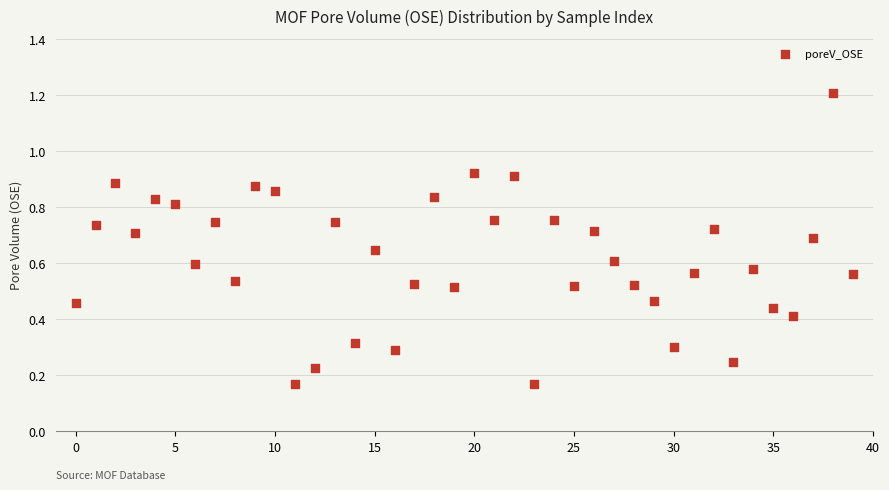

What is the range of Y values (max minus min)?

1.0